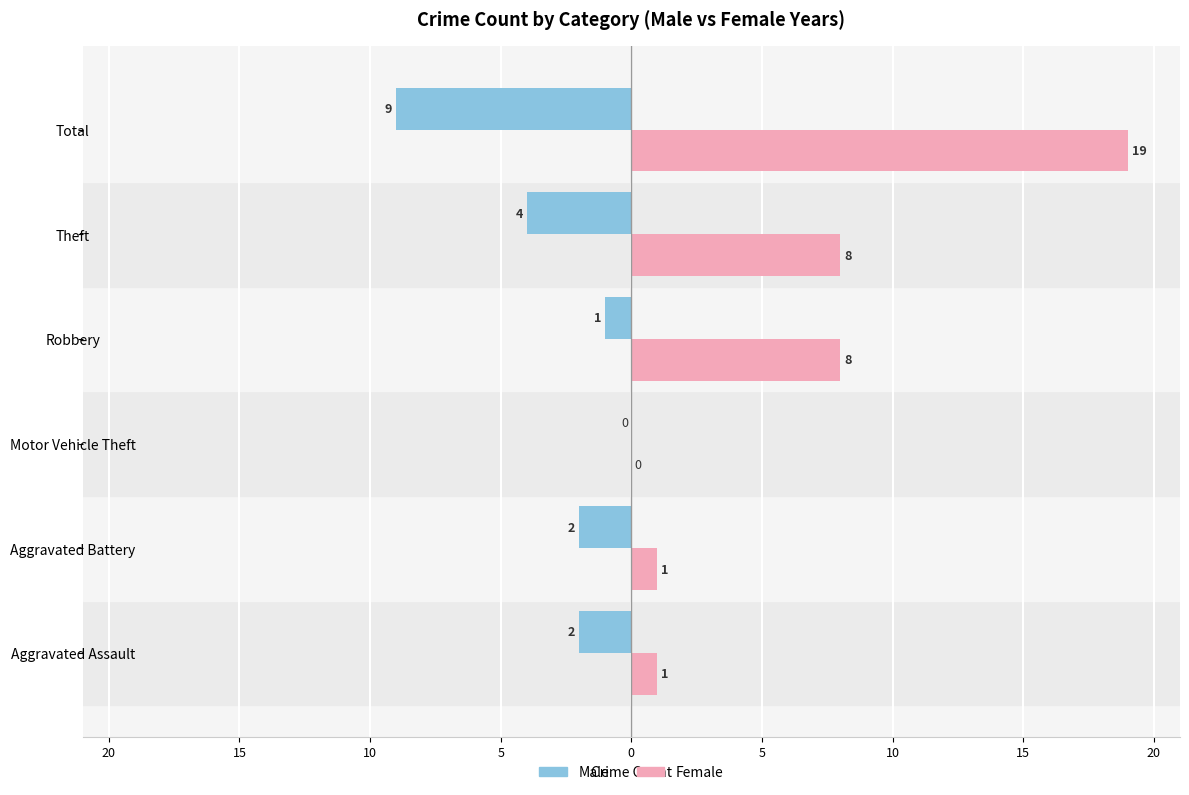

What are all the series names shown in the legend?

Male, Female